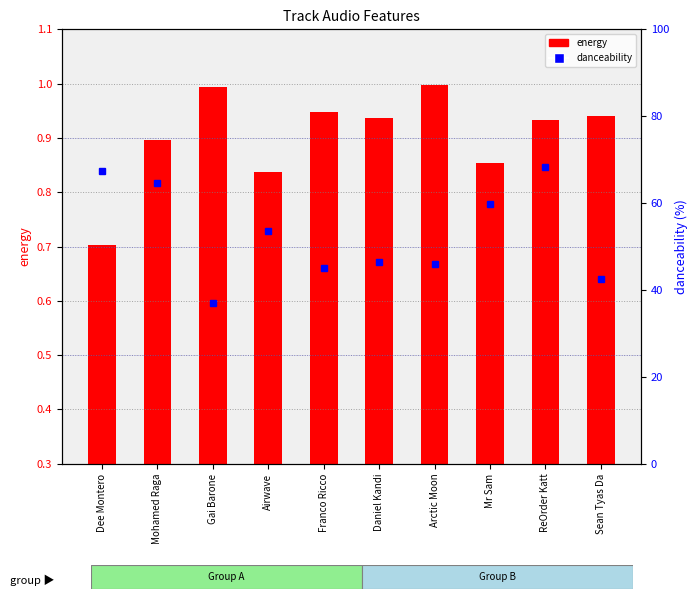

List the labels in order of value, largest first.

ReOrder Katt, Dee Montero, Mohamed Raga, Mr Sam, Airwave, Daniel Kandi, Arctic Moon, Franco Ricco, Sean Tyas Da, Gai Barone